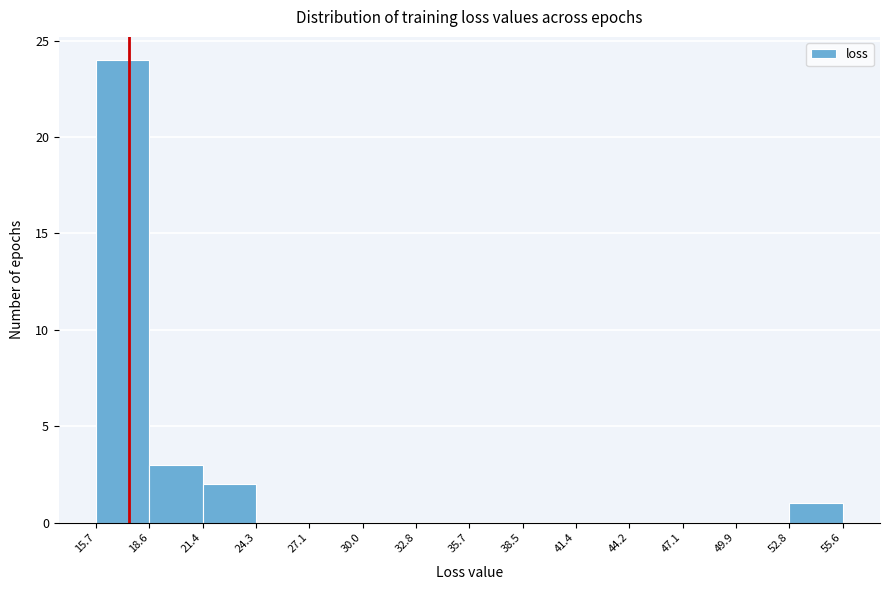

Reading left to right, transcribe this chart: for each bar, give the range it covers on the x-axis and its height. The values are not printed on the chart, so give them approximately, as read against the axis.

15.7 to 18.6: 24
18.6 to 21.4: 3
21.4 to 24.3: 2
24.3 to 27.1: 0
27.1 to 30.0: 0
30.0 to 32.8: 0
32.8 to 35.7: 0
35.7 to 38.5: 0
38.5 to 41.4: 0
41.4 to 44.2: 0
44.2 to 47.1: 0
47.1 to 49.9: 0
49.9 to 52.8: 0
52.8 to 55.6: 1